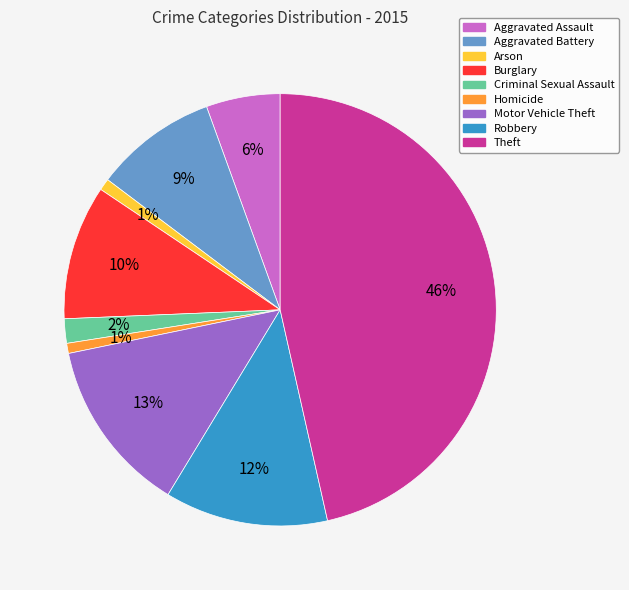

Is there any slice that represents more than half of the pie?

No